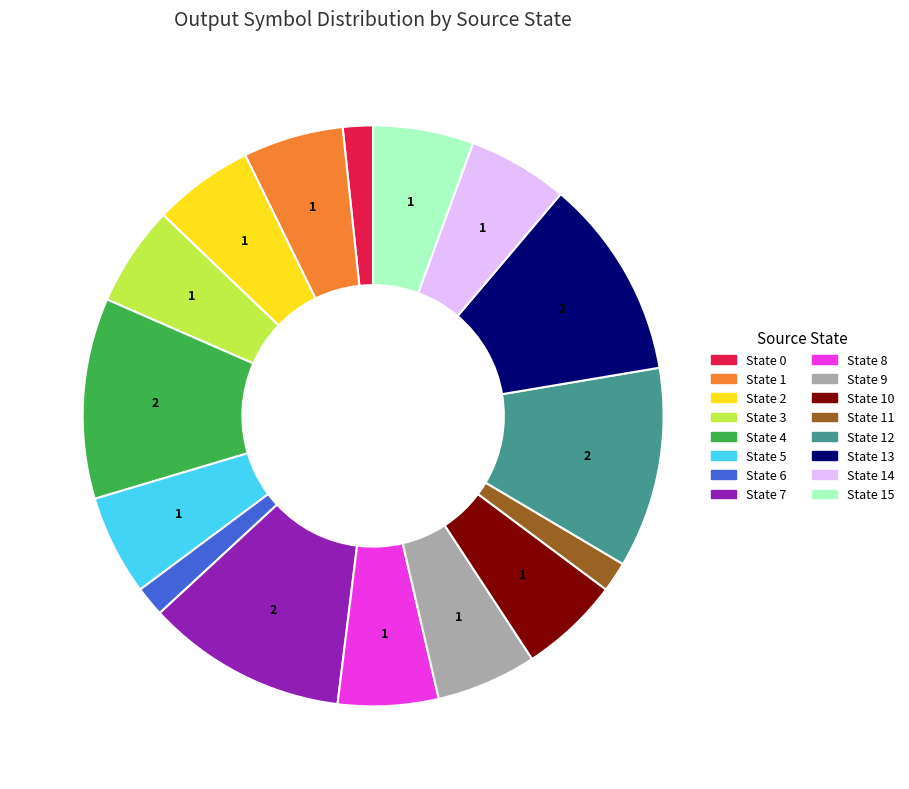

Does any single category account for the majority?

No